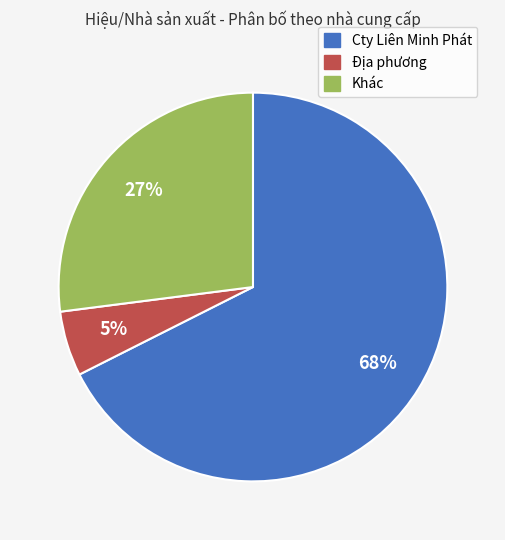

To the nearest percent, what is the average slice percentage?

33%